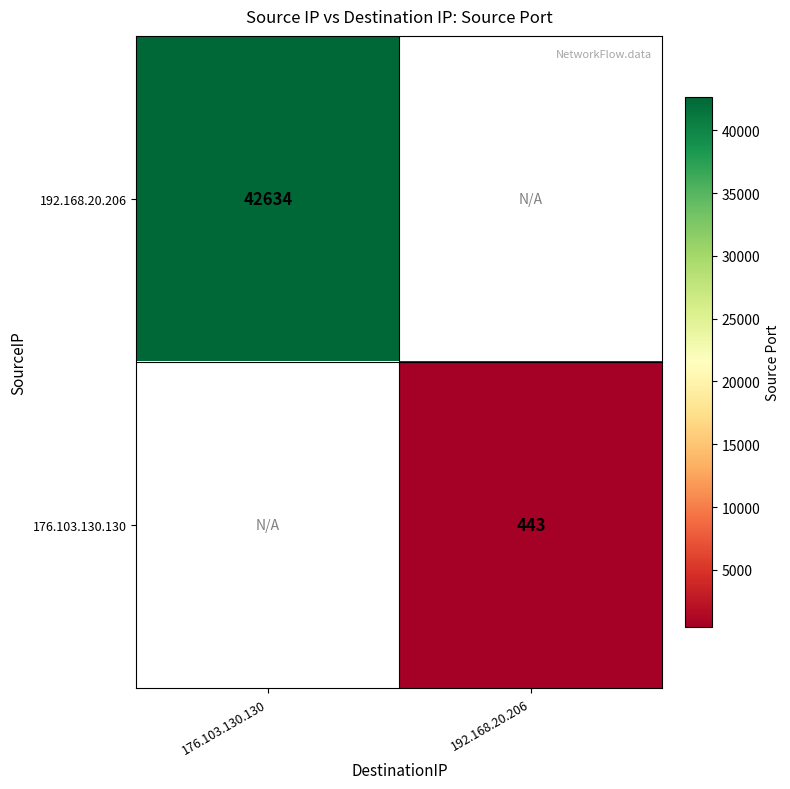

The value of 176.103.130.130 at 192.168.20.206 is 644.6. True or false?

False